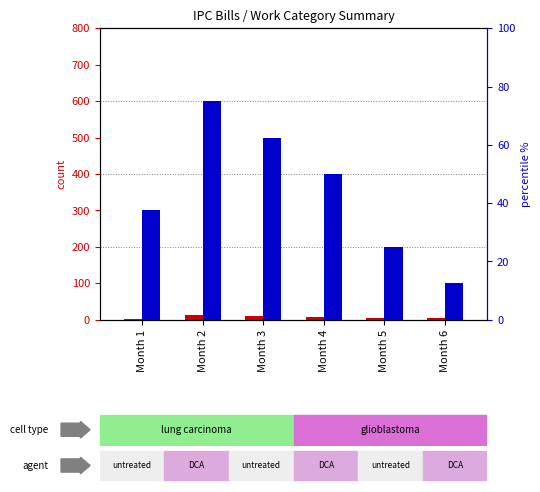

What is the difference between the second highest and minimum values in the percentile rank within the sample series?

50.0